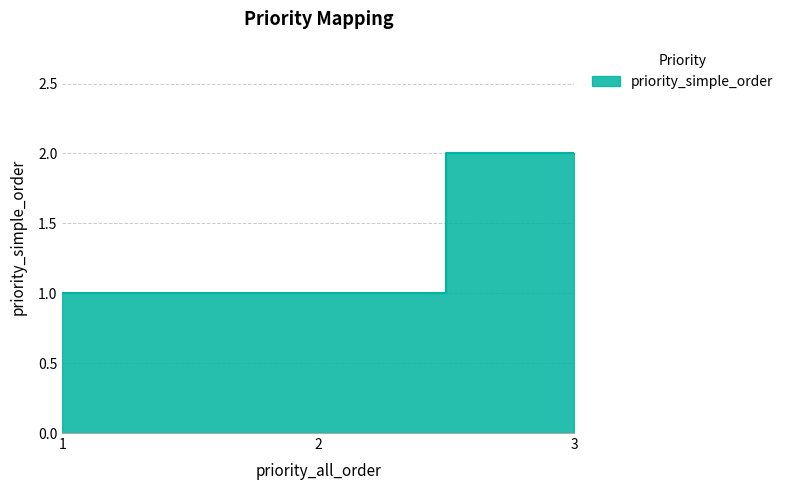

List the labels in order of value, largest first.

3, 1, 2